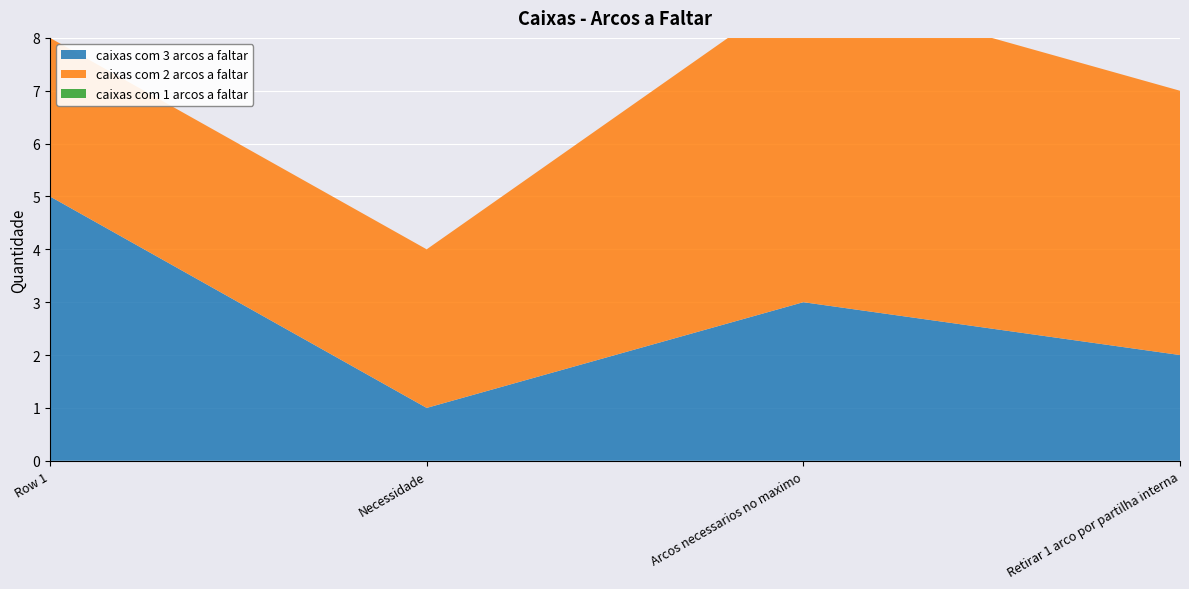

Reading left to right, transcribe all the data shown in this chart.

caixas com 3 arcos a faltar: Row 1=5	Necessidade=1	Arcos necessarios no maximo=3	Retirar 1 arco por partilha interna=2
caixas com 2 arcos a faltar: Row 1=3	Necessidade=3	Arcos necessarios no maximo=6	Retirar 1 arco por partilha interna=5
caixas com 1 arcos a faltar: Row 1=0	Necessidade=0	Arcos necessarios no maximo=0	Retirar 1 arco por partilha interna=0